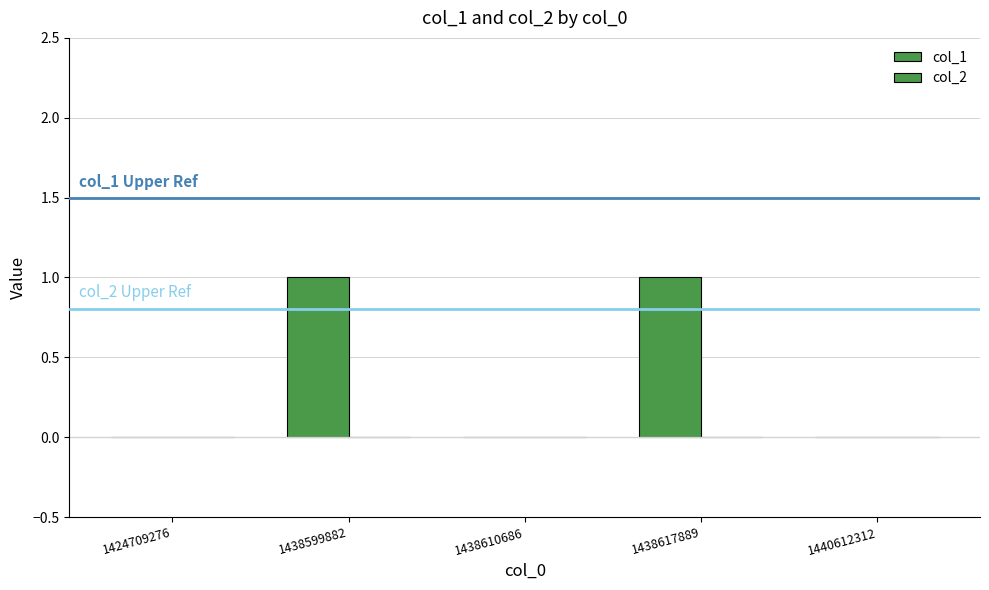

How many data points does each series have?

5